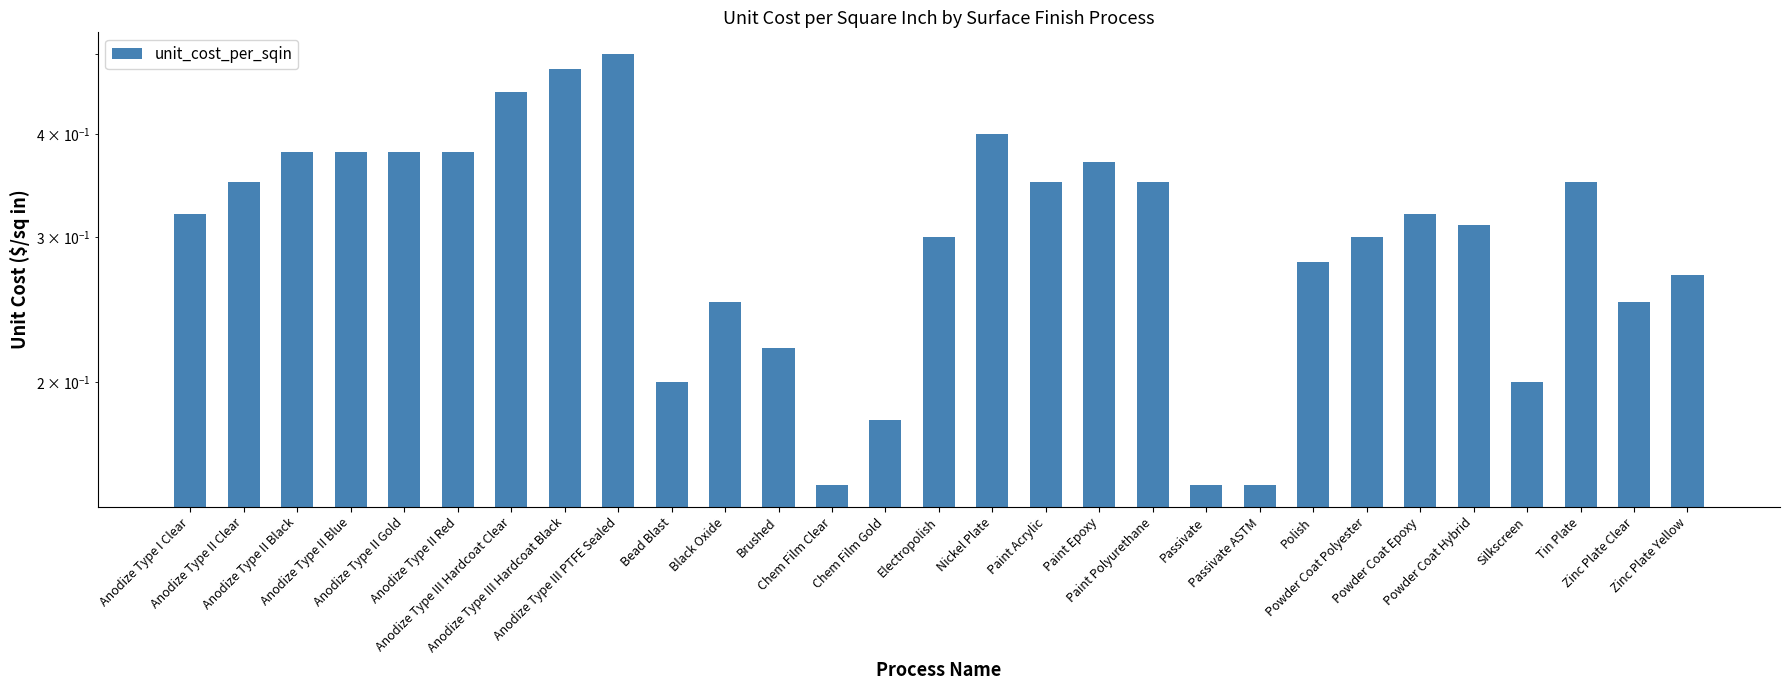

At which label is the value closest to 0?

Chem Film Clear